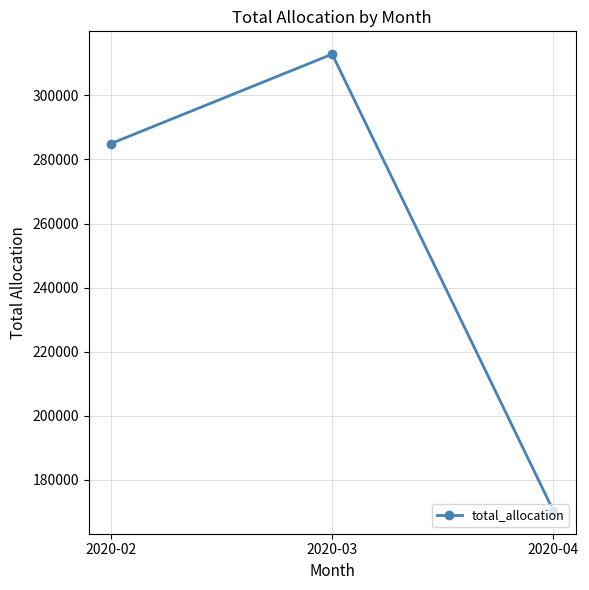

At which category does the chart reach its minimum across all series?

2020-04